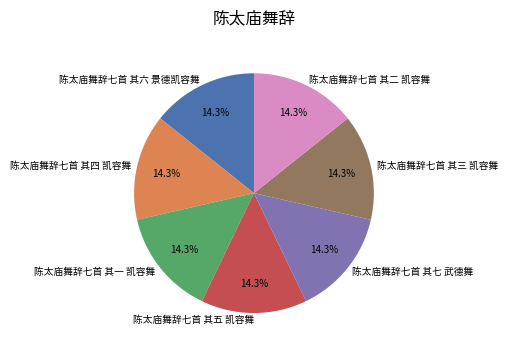

What is the ratio of the value at 陈太庙舞辞七首 其七 武德舞 to the value at 陈太庙舞辞七首 其六 景德凯容舞?

1.0